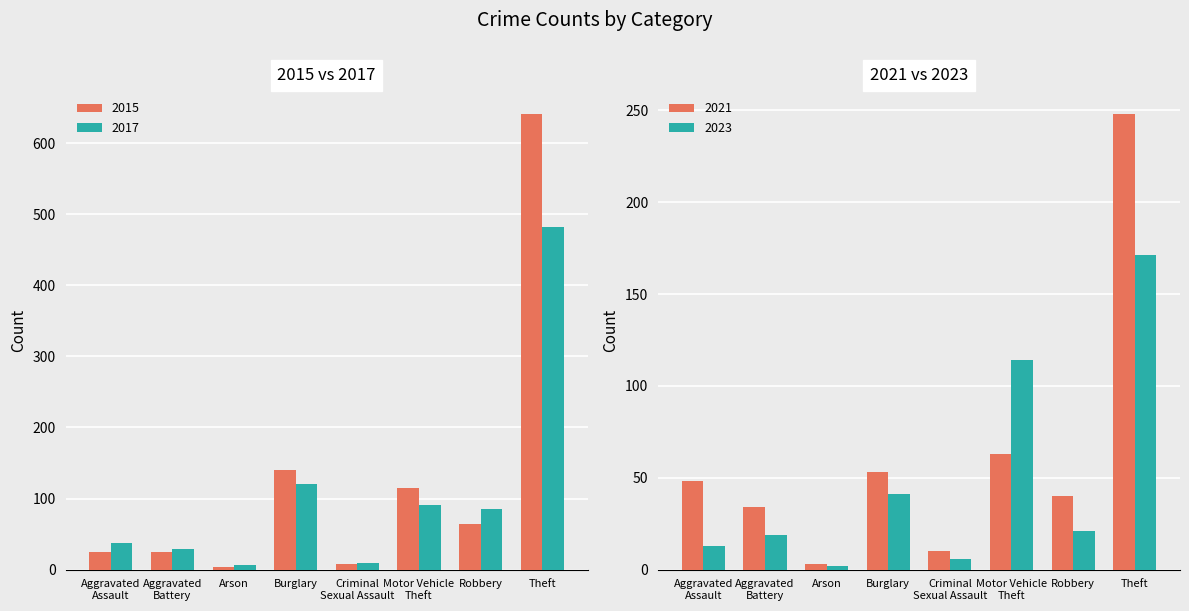

What is the label of the 4th bar from the left?

Burglary